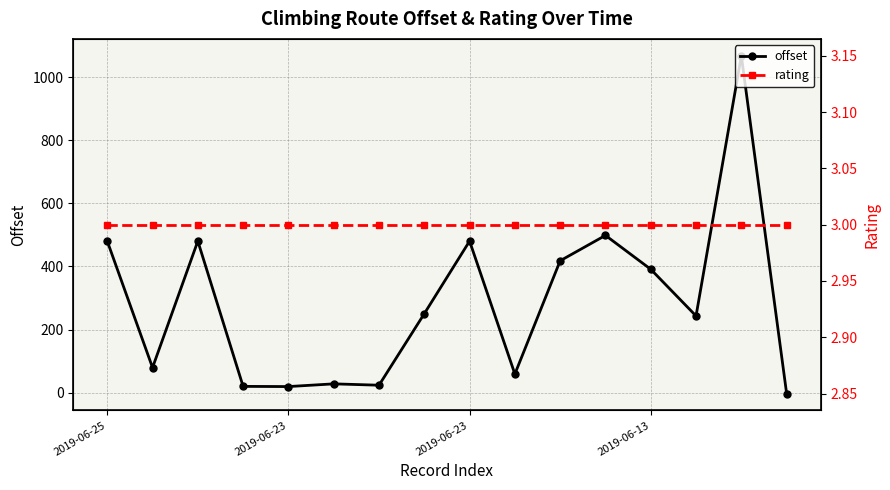

How many series are shown in this chart?

2